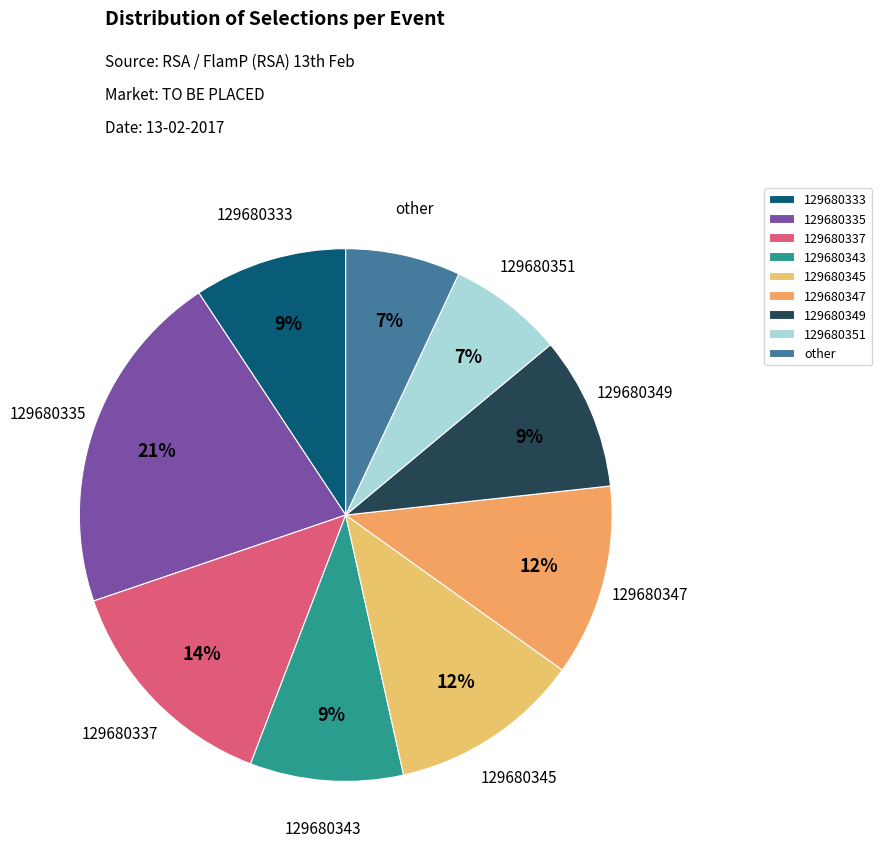

What is the largest slice in the pie chart?

129680335